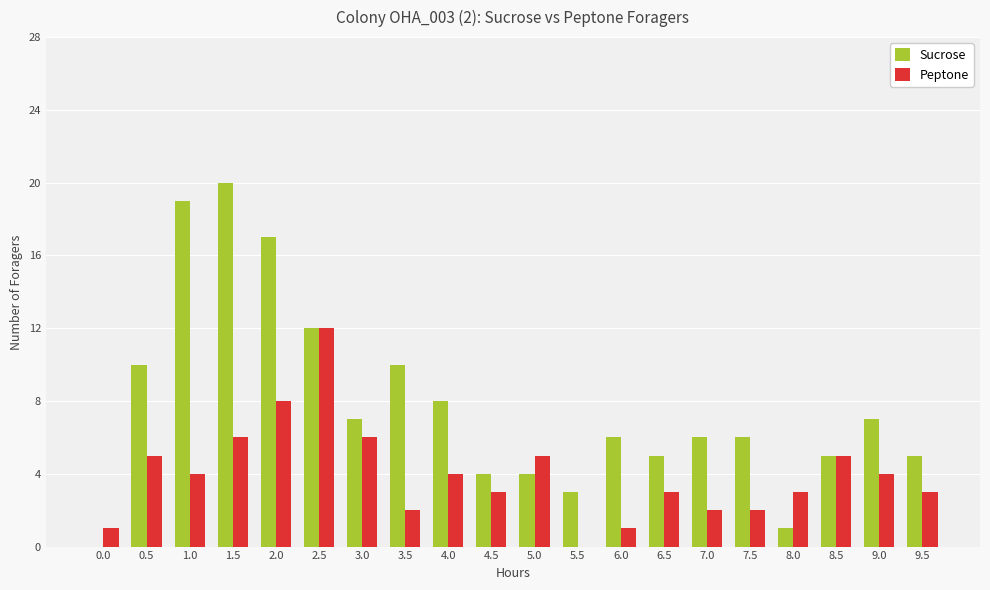

Are the bars horizontal?

No